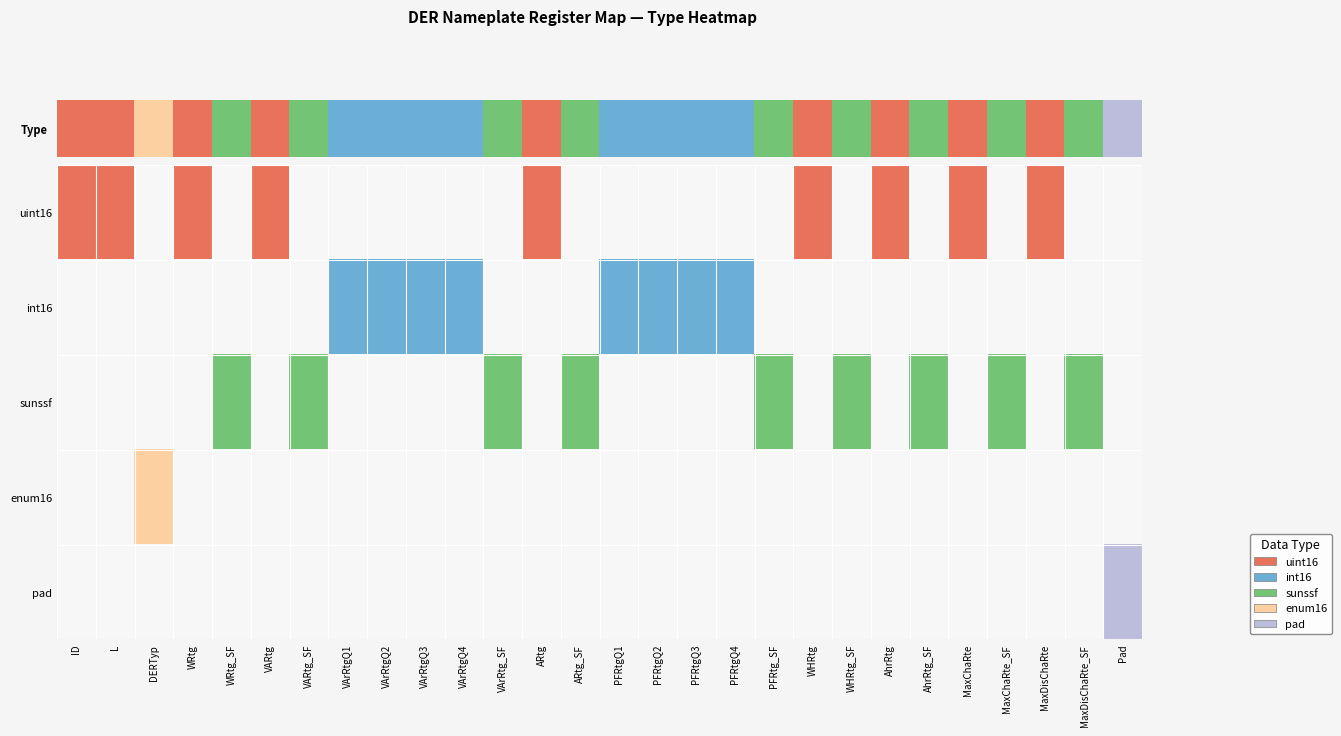

Reading right to left, what are all the values shown in this chart?

uint16: Pad=0	MaxDisChaRte_SF=0	MaxDisChaRte=1	MaxChaRte_SF=0	MaxChaRte=1	AhrRtg_SF=0	AhrRtg=1	WHRtg_SF=0	WHRtg=1	PFRtg_SF=0	PFRtgQ4=0	PFRtgQ3=0	PFRtgQ2=0	PFRtgQ1=0	ARtg_SF=0	ARtg=1	VArRtg_SF=0	VArRtgQ4=0	VArRtgQ3=0	VArRtgQ2=0	VArRtgQ1=0	VARtg_SF=0	VARtg=1	WRtg_SF=0	WRtg=1	DERTyp=0	L=1	ID=1
int16: Pad=0	MaxDisChaRte_SF=0	MaxDisChaRte=0	MaxChaRte_SF=0	MaxChaRte=0	AhrRtg_SF=0	AhrRtg=0	WHRtg_SF=0	WHRtg=0	PFRtg_SF=0	PFRtgQ4=2	PFRtgQ3=2	PFRtgQ2=2	PFRtgQ1=2	ARtg_SF=0	ARtg=0	VArRtg_SF=0	VArRtgQ4=2	VArRtgQ3=2	VArRtgQ2=2	VArRtgQ1=2	VARtg_SF=0	VARtg=0	WRtg_SF=0	WRtg=0	DERTyp=0	L=0	ID=0
sunssf: Pad=0	MaxDisChaRte_SF=3	MaxDisChaRte=0	MaxChaRte_SF=3	MaxChaRte=0	AhrRtg_SF=3	AhrRtg=0	WHRtg_SF=3	WHRtg=0	PFRtg_SF=3	PFRtgQ4=0	PFRtgQ3=0	PFRtgQ2=0	PFRtgQ1=0	ARtg_SF=3	ARtg=0	VArRtg_SF=3	VArRtgQ4=0	VArRtgQ3=0	VArRtgQ2=0	VArRtgQ1=0	VARtg_SF=3	VARtg=0	WRtg_SF=3	WRtg=0	DERTyp=0	L=0	ID=0
enum16: Pad=0	MaxDisChaRte_SF=0	MaxDisChaRte=0	MaxChaRte_SF=0	MaxChaRte=0	AhrRtg_SF=0	AhrRtg=0	WHRtg_SF=0	WHRtg=0	PFRtg_SF=0	PFRtgQ4=0	PFRtgQ3=0	PFRtgQ2=0	PFRtgQ1=0	ARtg_SF=0	ARtg=0	VArRtg_SF=0	VArRtgQ4=0	VArRtgQ3=0	VArRtgQ2=0	VArRtgQ1=0	VARtg_SF=0	VARtg=0	WRtg_SF=0	WRtg=0	DERTyp=4	L=0	ID=0
pad: Pad=5	MaxDisChaRte_SF=0	MaxDisChaRte=0	MaxChaRte_SF=0	MaxChaRte=0	AhrRtg_SF=0	AhrRtg=0	WHRtg_SF=0	WHRtg=0	PFRtg_SF=0	PFRtgQ4=0	PFRtgQ3=0	PFRtgQ2=0	PFRtgQ1=0	ARtg_SF=0	ARtg=0	VArRtg_SF=0	VArRtgQ4=0	VArRtgQ3=0	VArRtgQ2=0	VArRtgQ1=0	VARtg_SF=0	VARtg=0	WRtg_SF=0	WRtg=0	DERTyp=0	L=0	ID=0